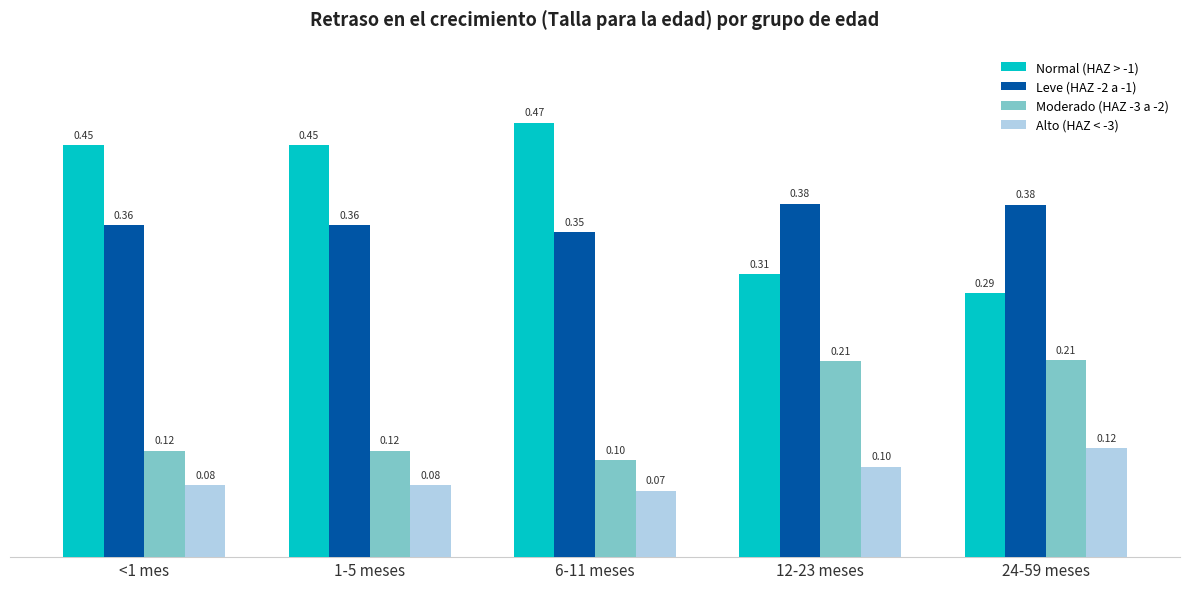

What is the label of the 2nd bar from the right?

12-23 meses